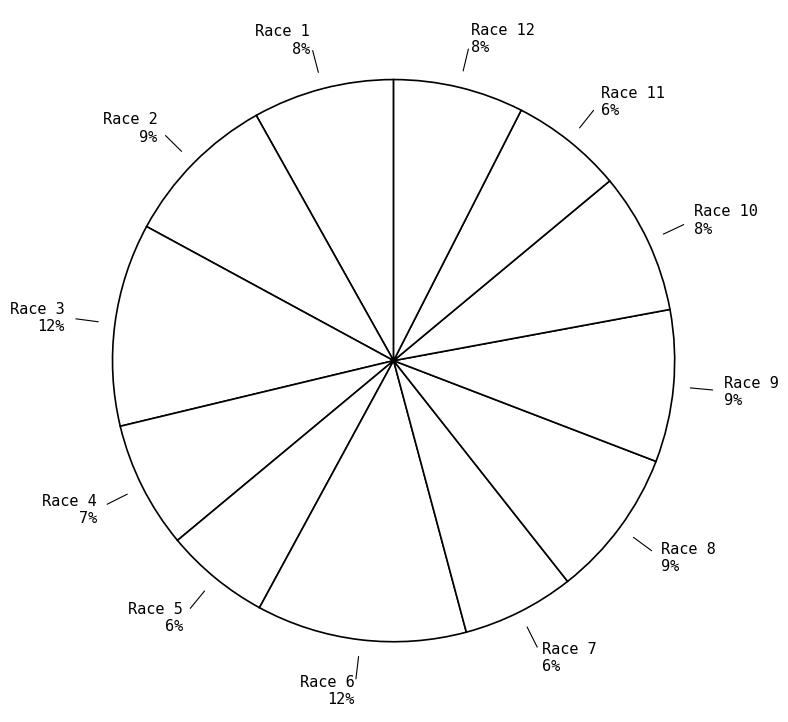

Does any single category account for the majority?

No